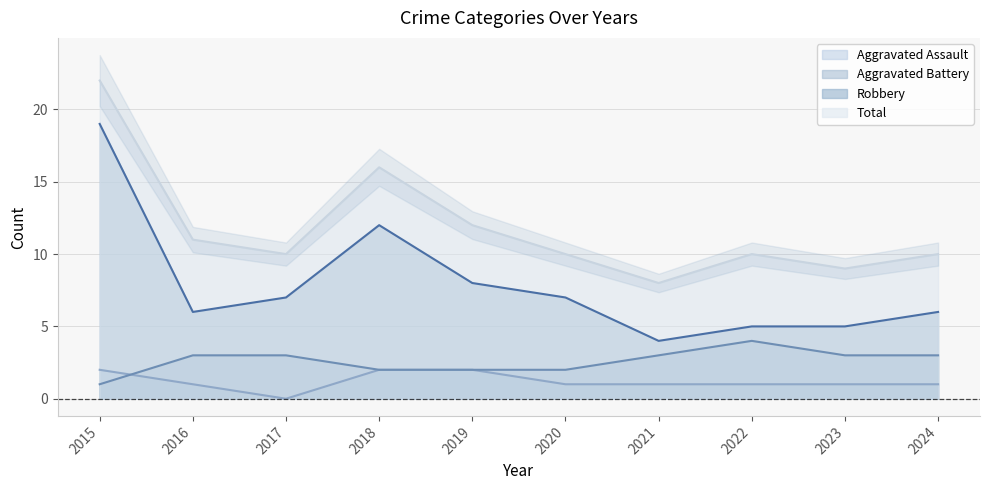

True or false: Total and Aggravated Assault intersect in this chart.

False